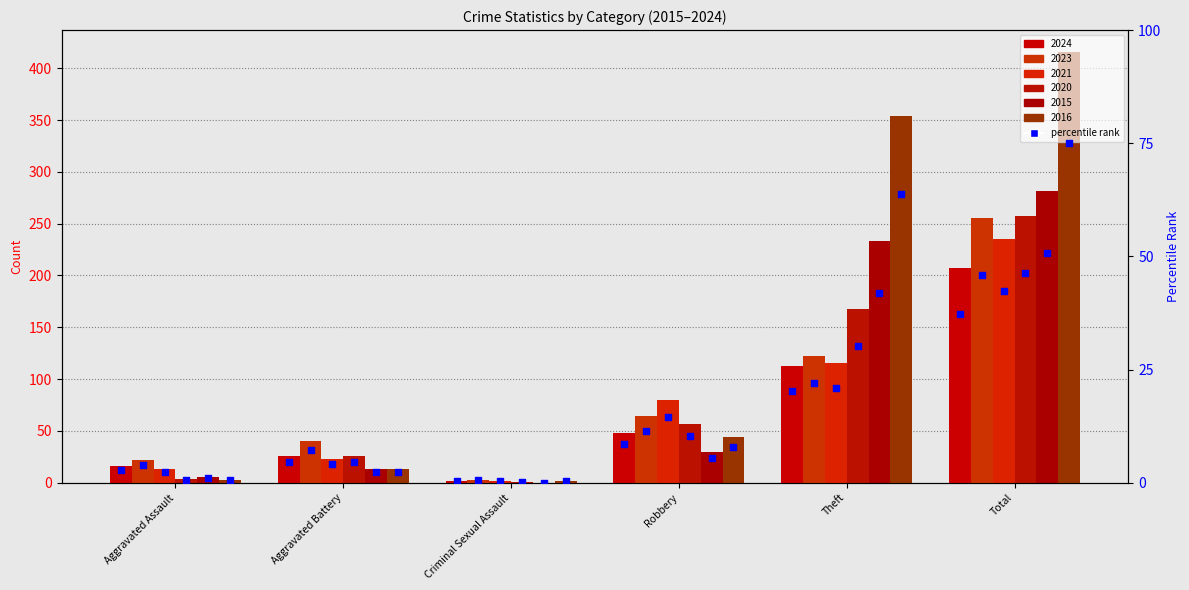

What is the change in value from Criminal Sexual Assault to Robbery?

+8.3